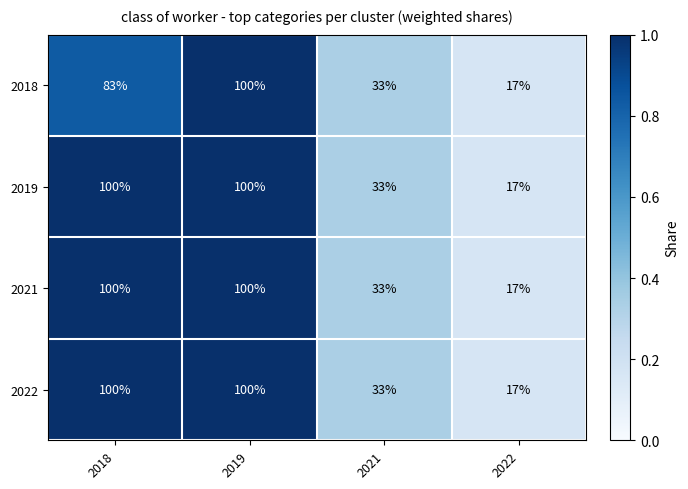

What is the sum of all 2021 values?

250